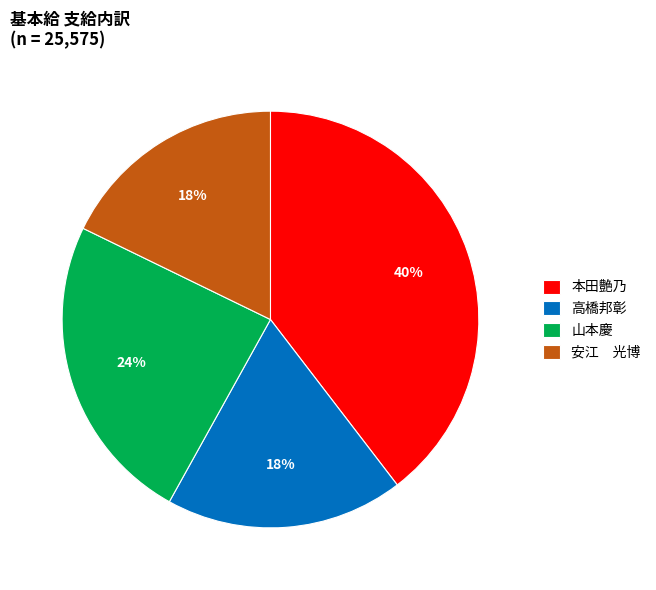

The 本田艶乃 slice represents 34% of the pie. True or false?

False